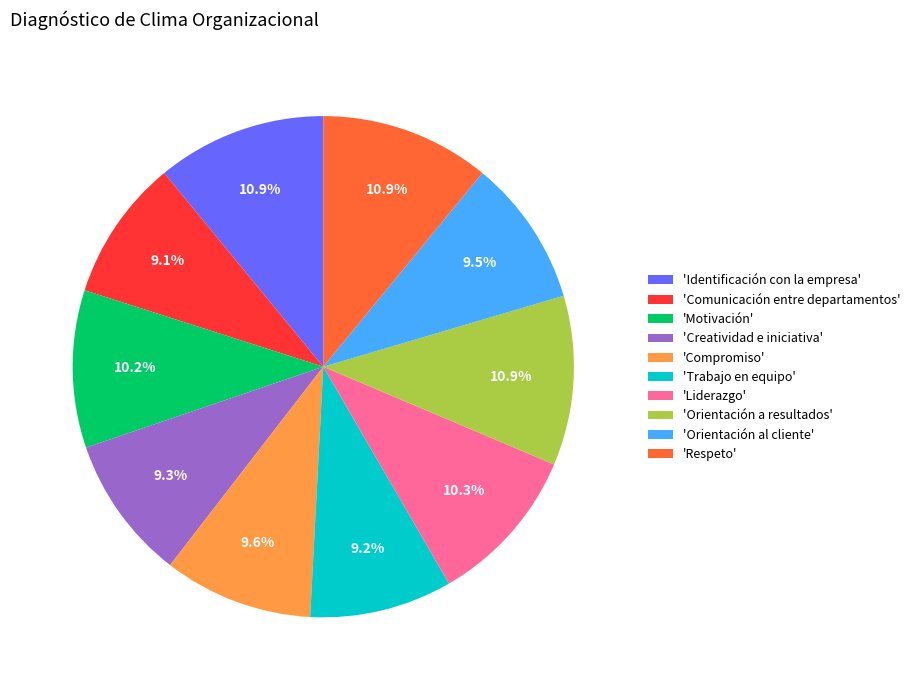

Approximately how many times larger is the value at 'Compromiso' compared to 'Identificación con la empresa'?

0.9